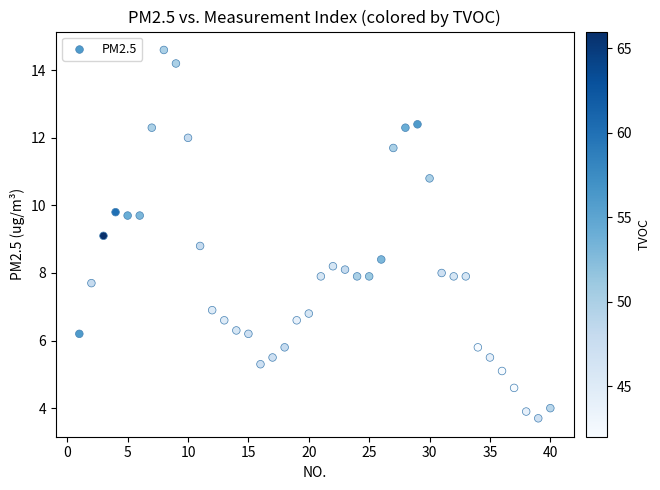

What is the range of Y values (max minus min)?

10.9